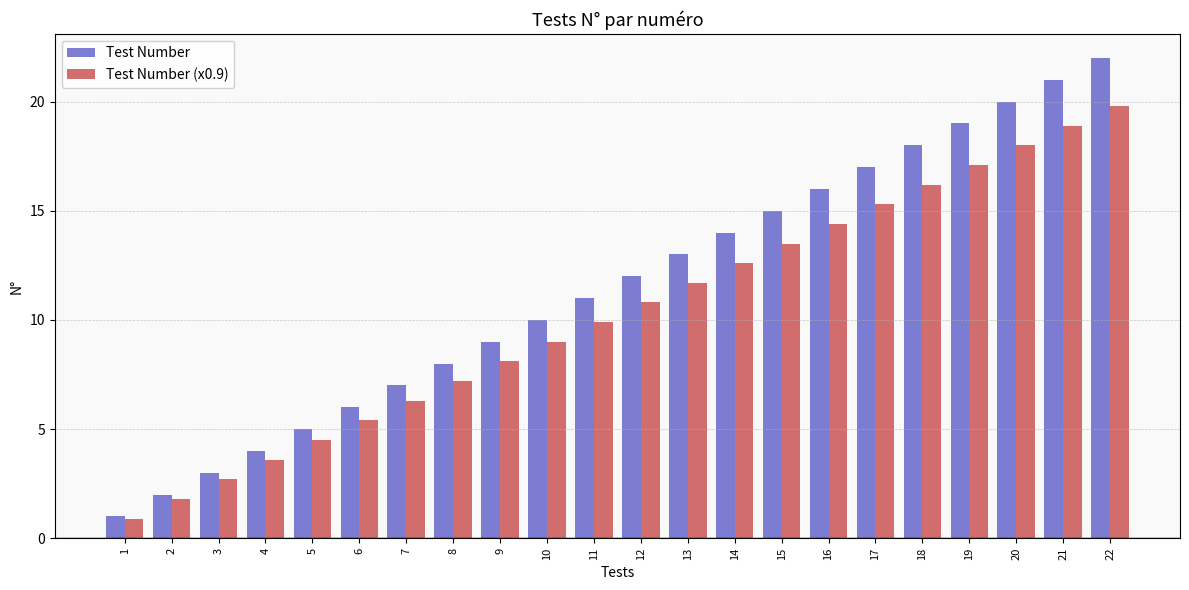

How many groups of bars are there?

22